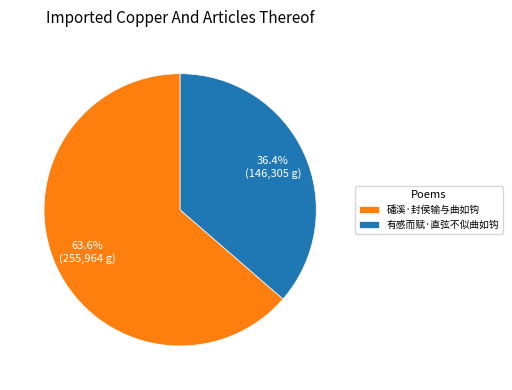

How many slices are in this pie chart?

2